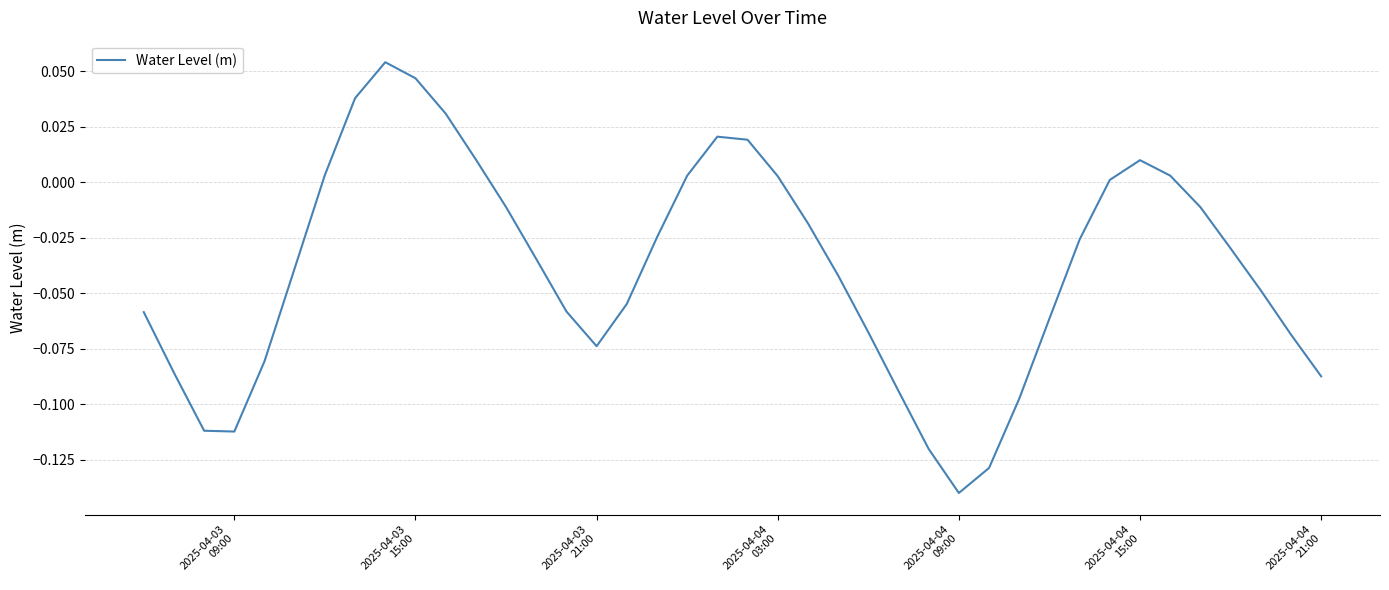

How many lines are shown in the chart?

1